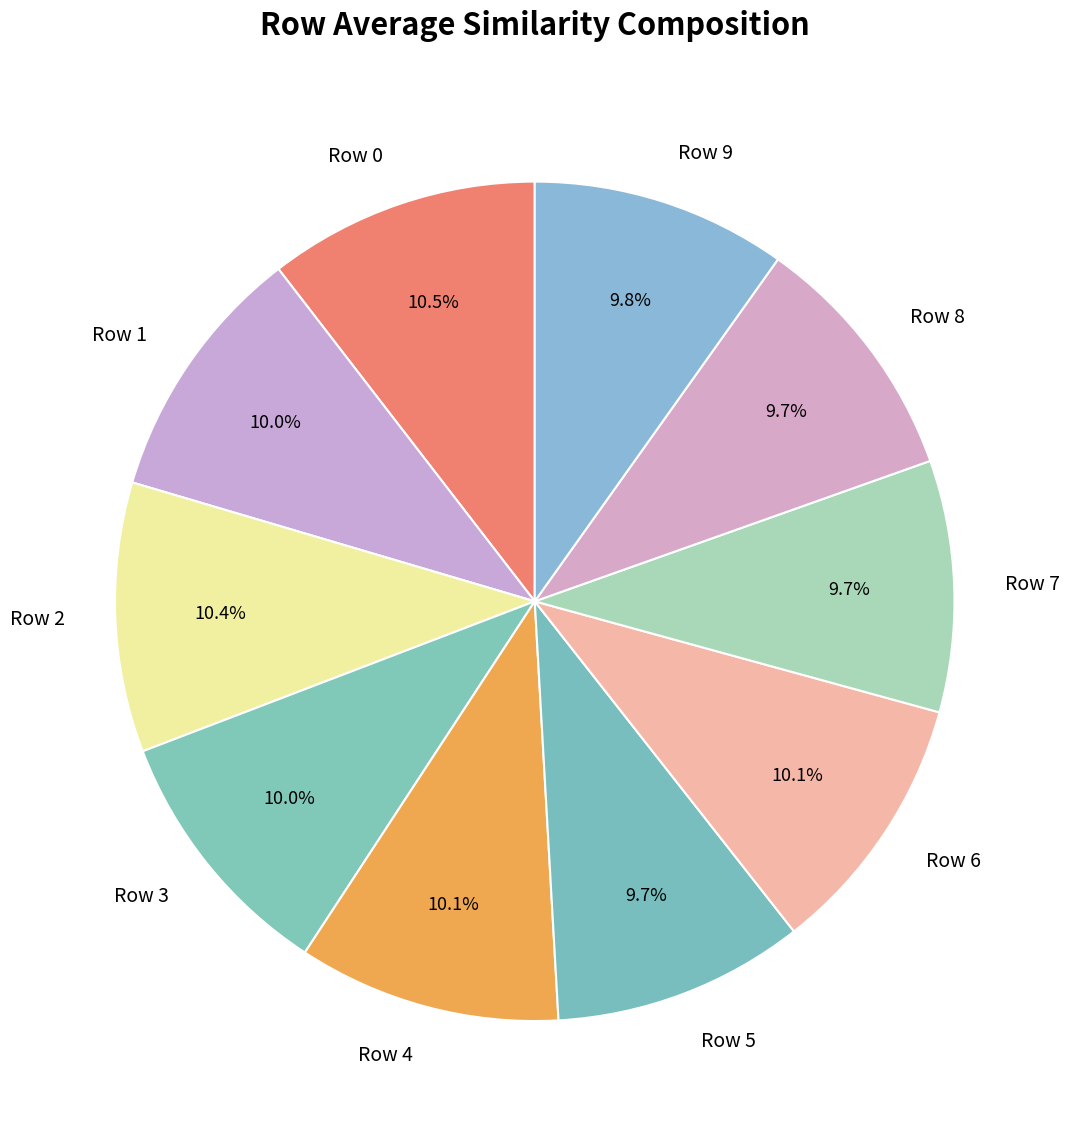

Which has a higher value, Row 9 or Row 0?

Row 0